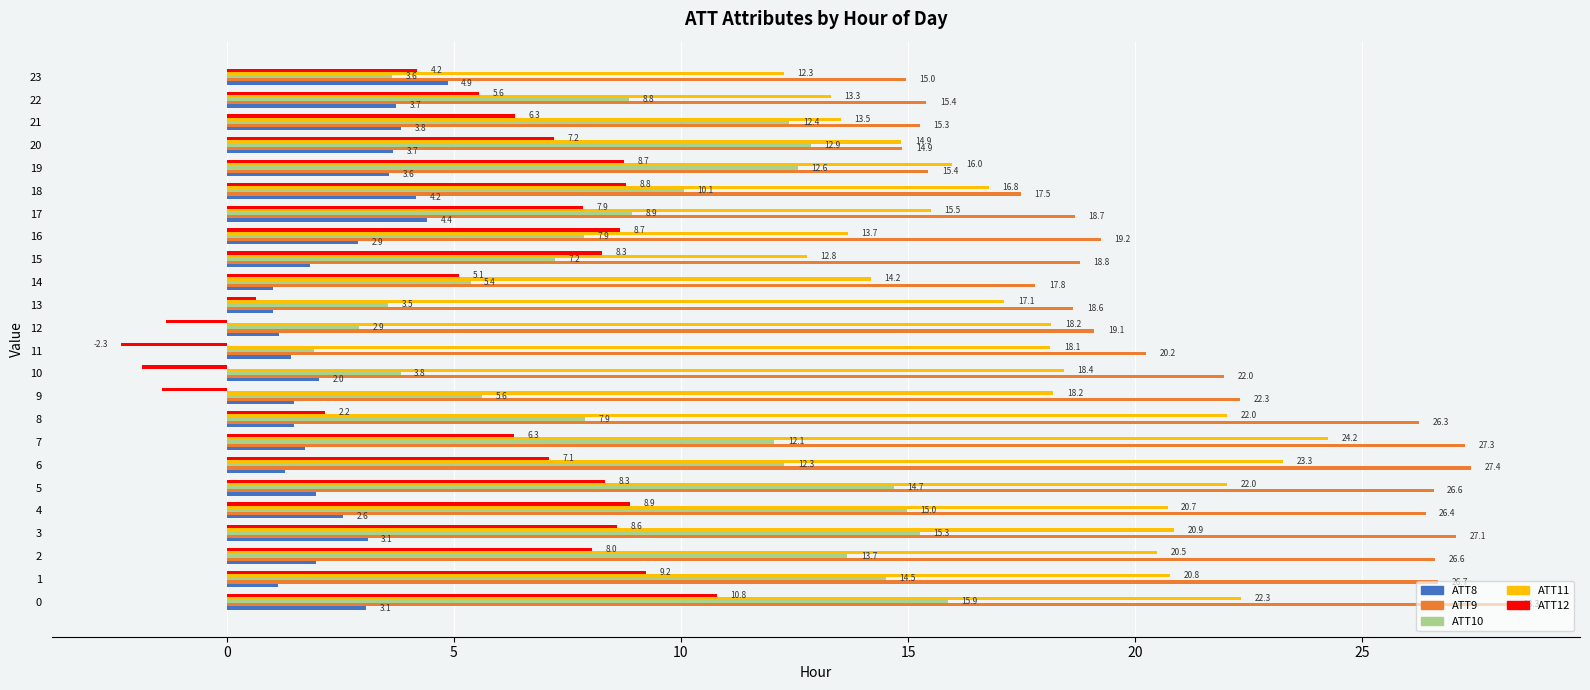

The value of ATT10 at 19 is 17.1. True or false?

False